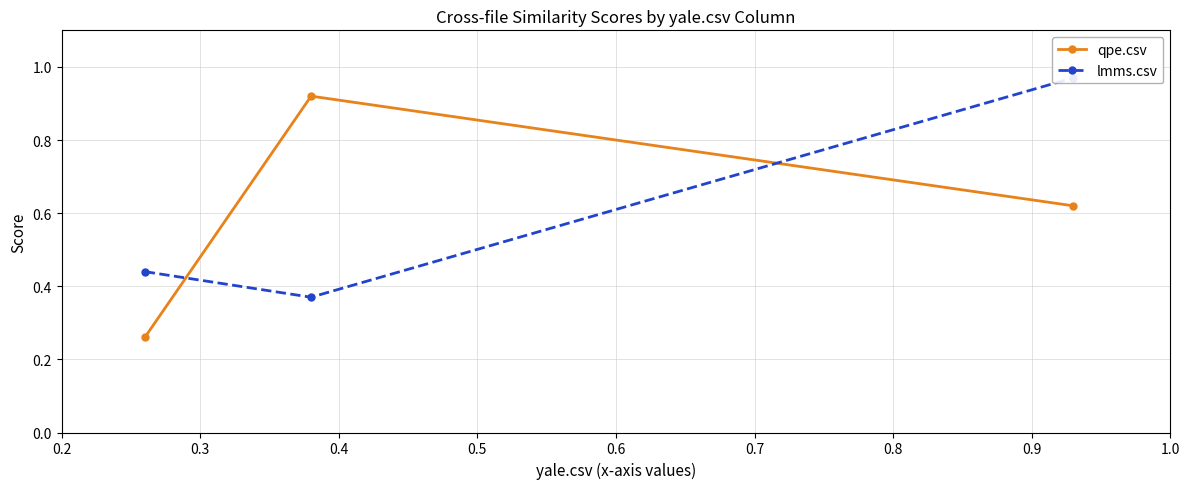

Reading left to right, what are all the values shown in this chart?

qpe.csv: 0.3	0.9	0.6
lmms.csv: 0.4	0.4	1.0